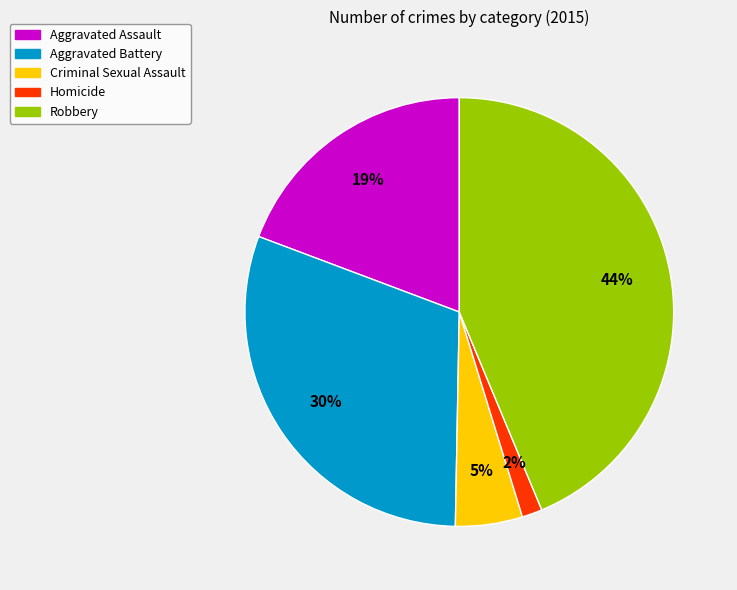

Do Robbery and Homicide together represent more than half of the pie?

No